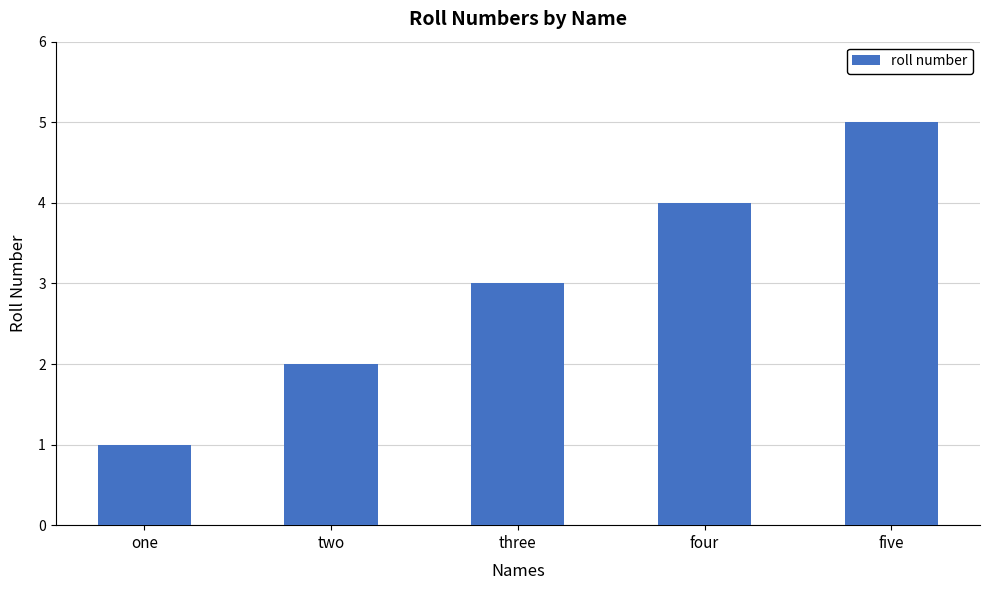

Which label corresponds to the smallest value in the chart?

one